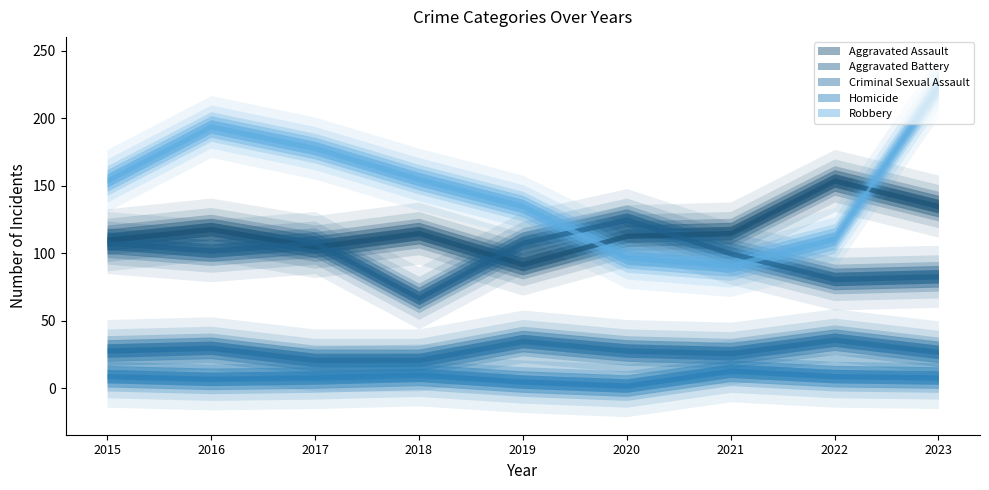

True or false: Criminal Sexual Assault and Robbery intersect in this chart.

False